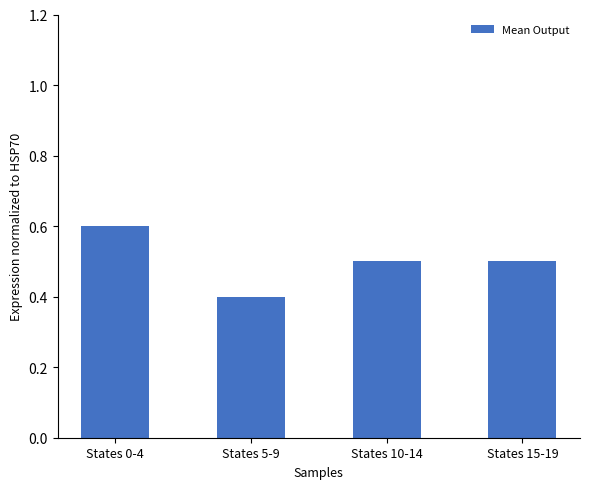

Which label corresponds to the smallest value in the chart?

States 5-9